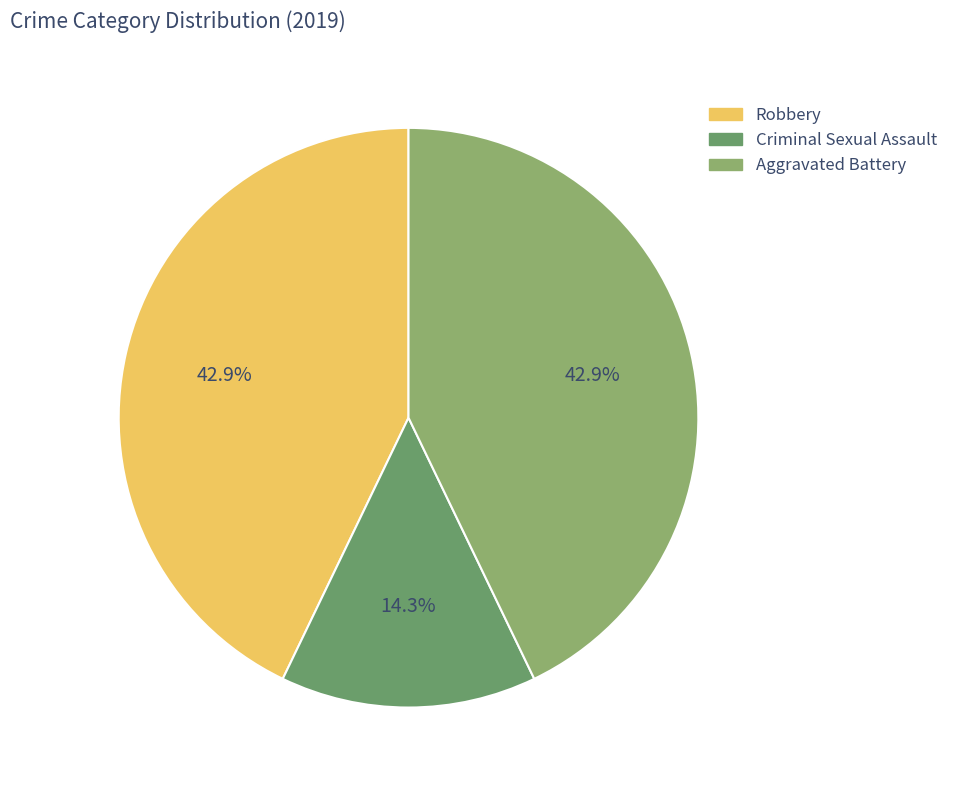

What percentage is the Robbery slice, to the nearest percent?

43%